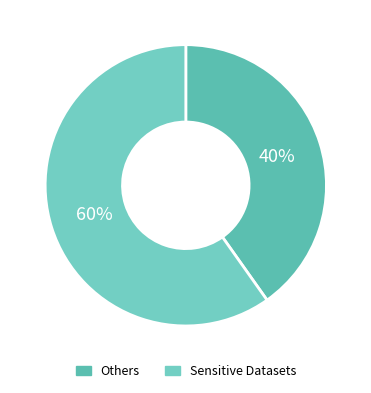

Does any single category account for the majority?

Yes